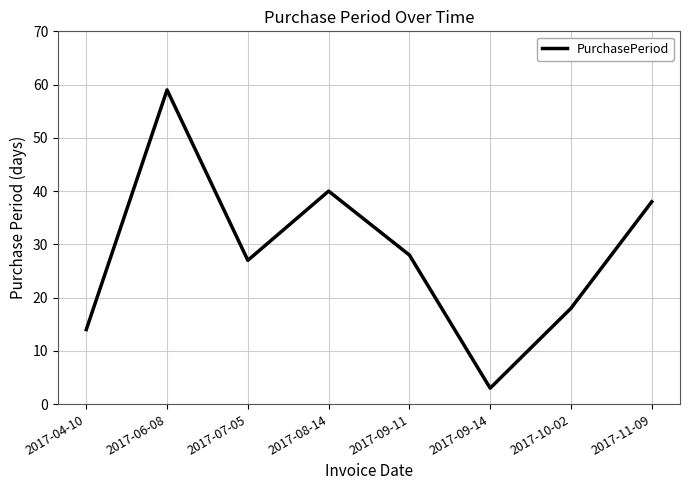

What is the sum of all values?

227